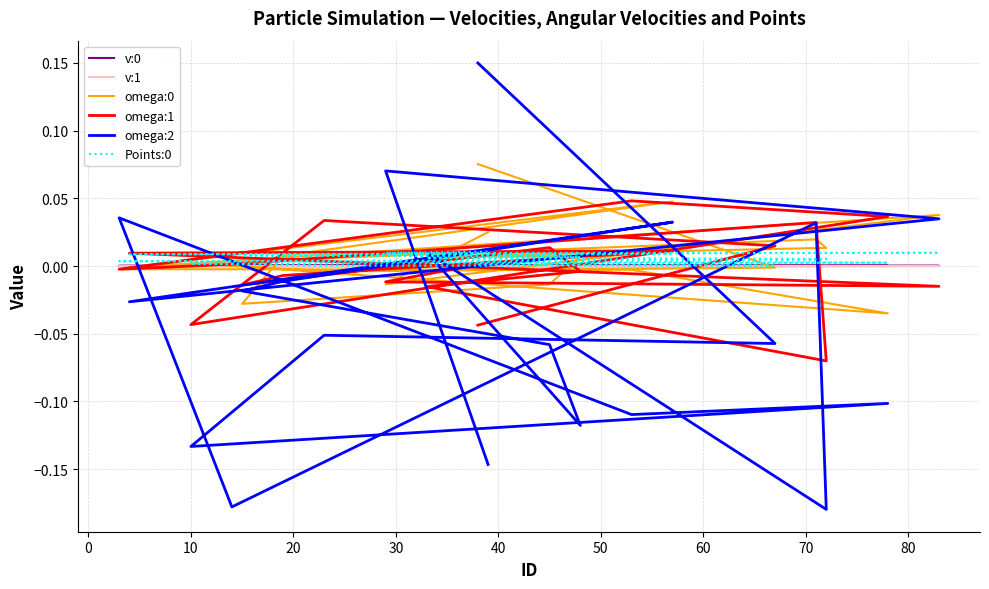

What is the total value across all series at 80?

-0.2